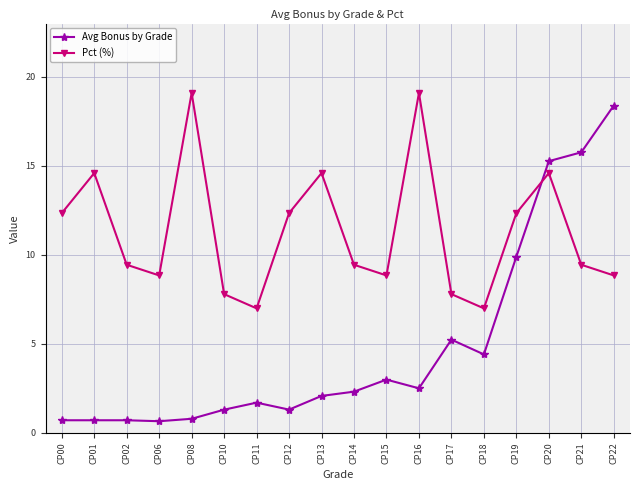

Is the value of Pct (%) at CP10 greater than the value of Avg Bonus by Grade at CP18?

Yes